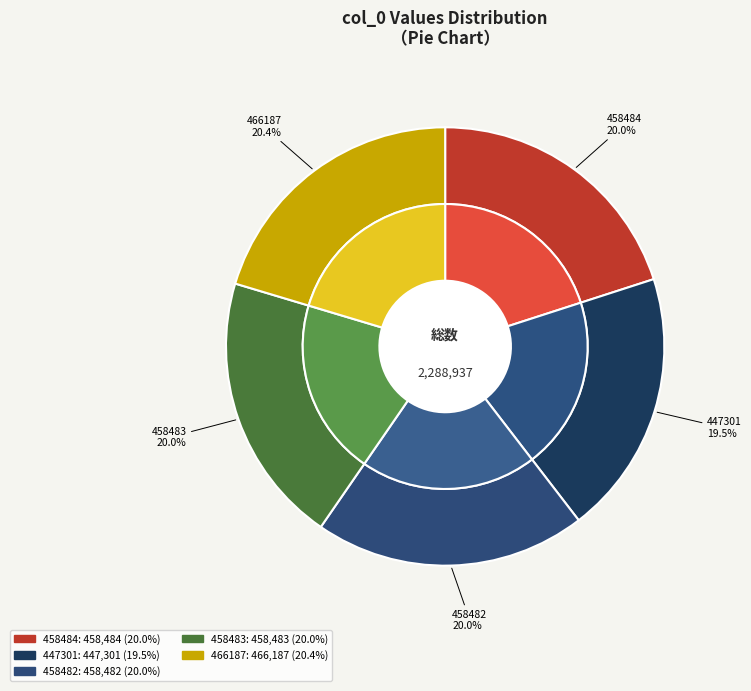

Between 458483 and 466187, which is larger?

466187